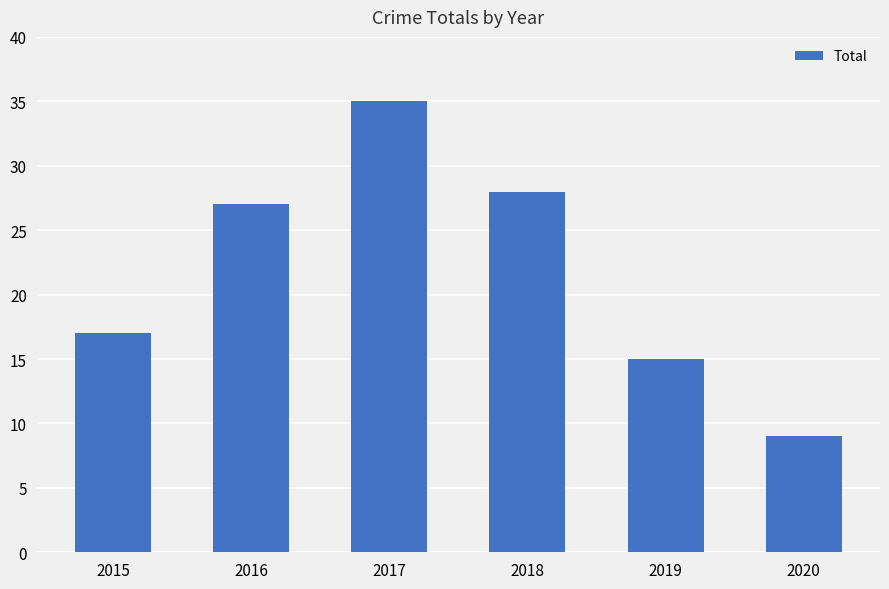

Reading left to right, extract all data points from this chart.

17	27	35	28	15	9